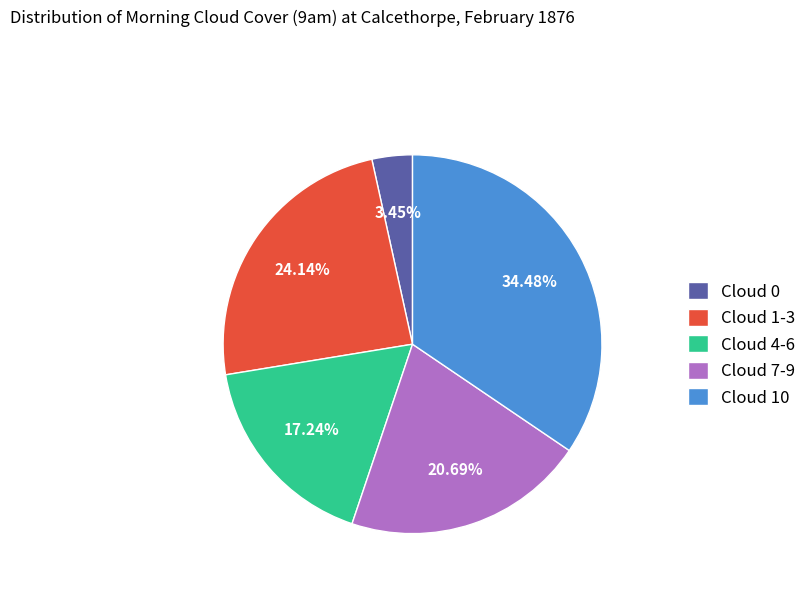

The Cloud 1-3 slice represents 11% of the pie. True or false?

False